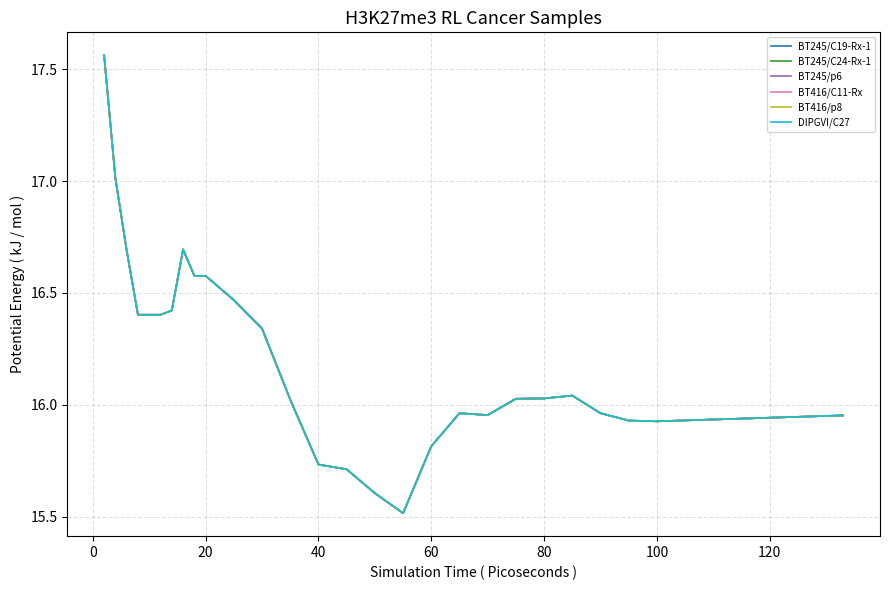

What is the average value of the BT245/C19-Rx-1 series?

16.2